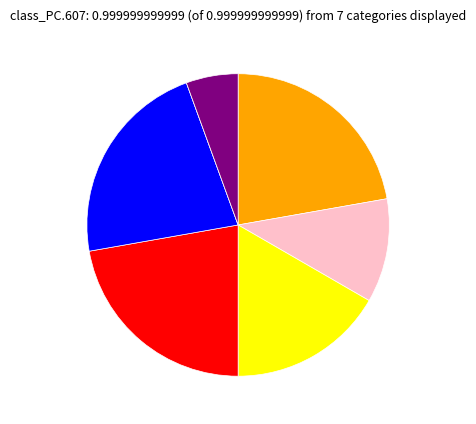

Is there any slice that represents more than half of the pie?

No